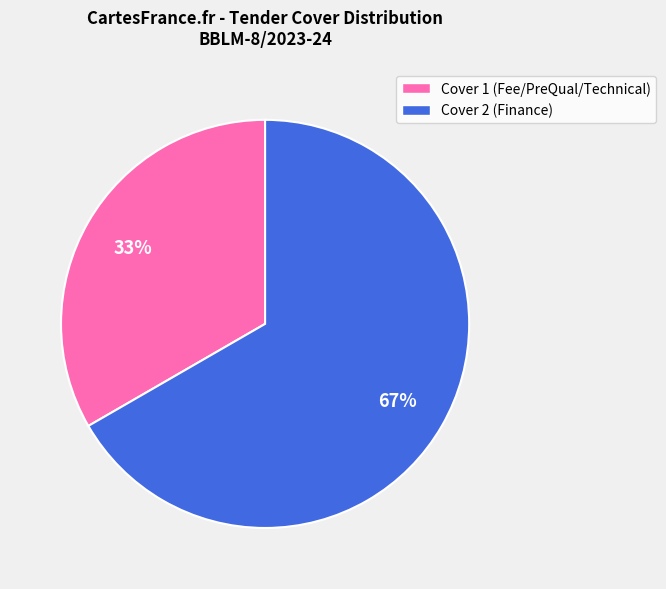

Does any single category account for the majority?

Yes